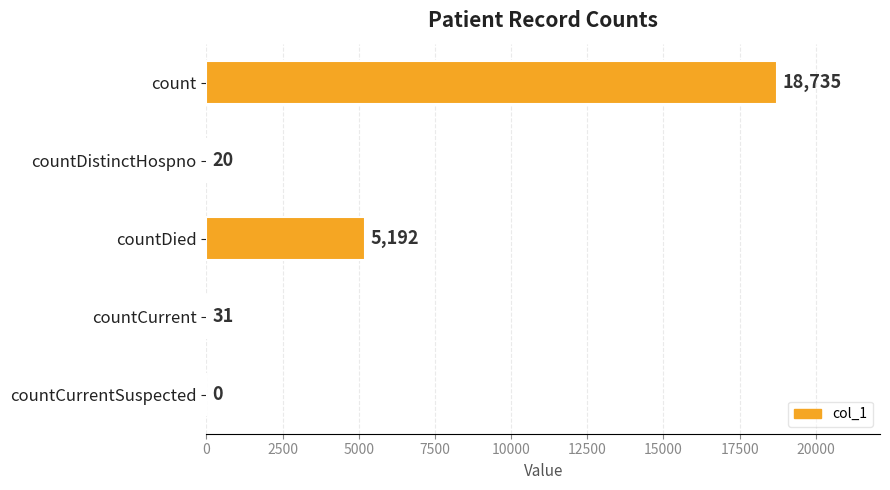

Which has a higher value, count or countCurrentSuspected?

count